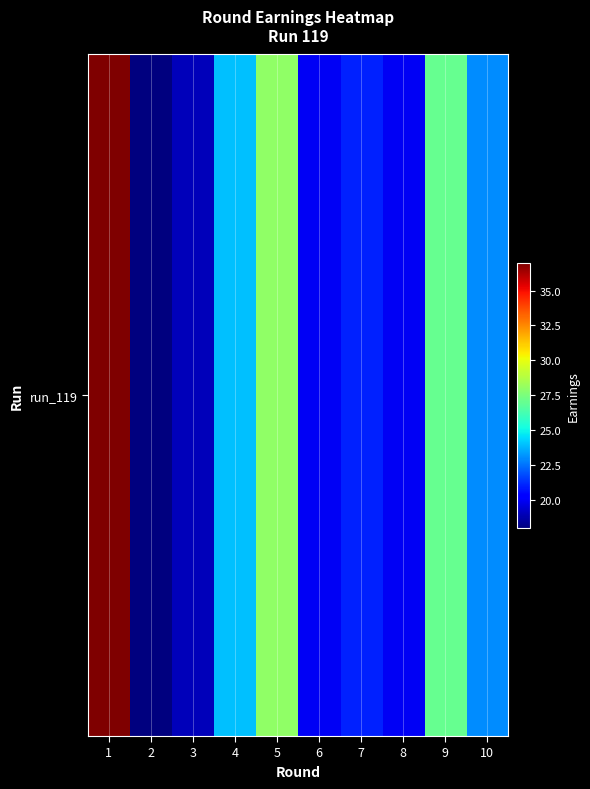

What is the average value?

24